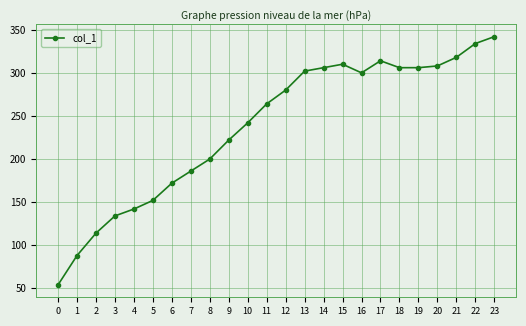

Approximately how many times larger is the value at 8 compared to 2?

1.8